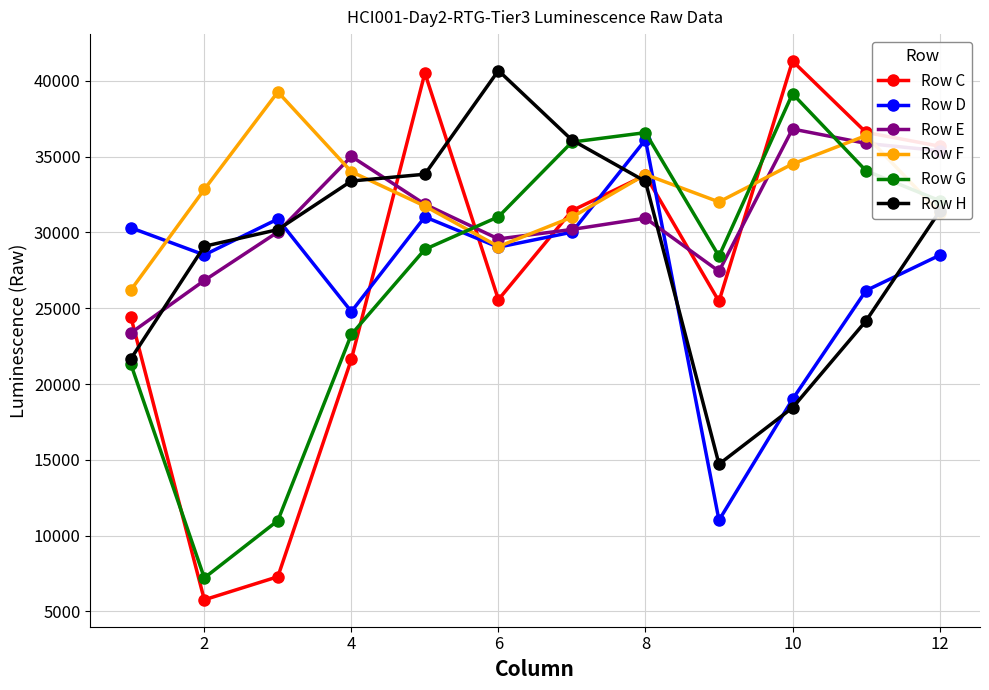

Which series has the widest spread of values?

Row C